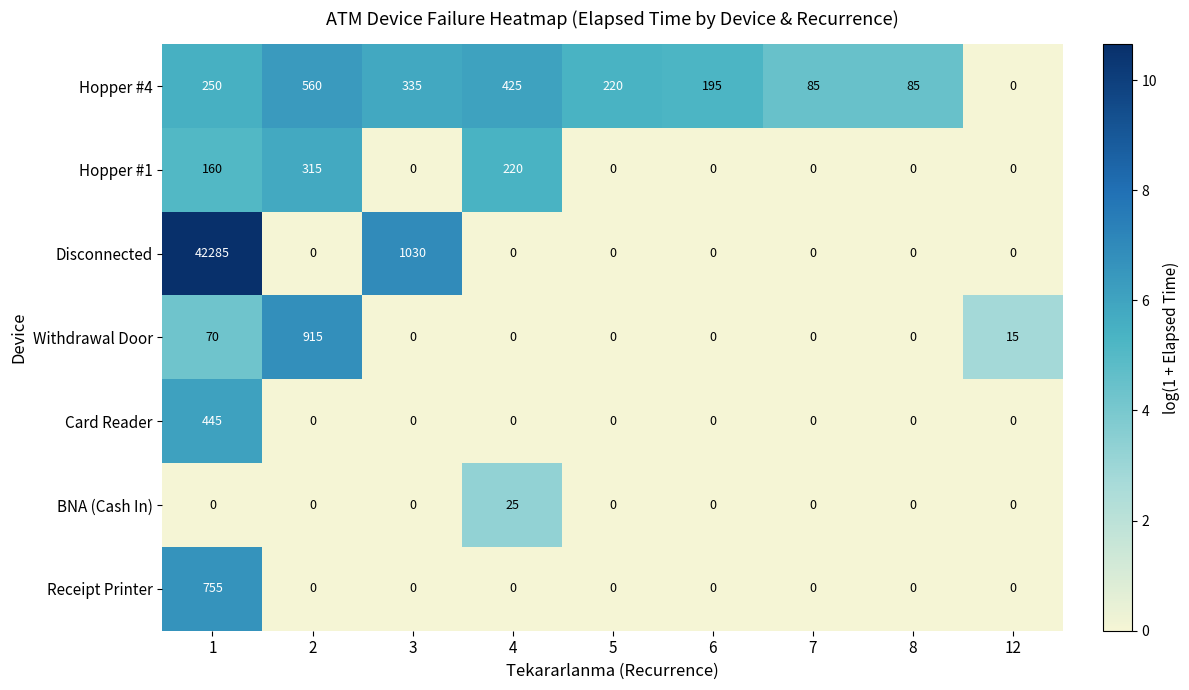

Which series has the largest range (max minus min)?

Disconnected